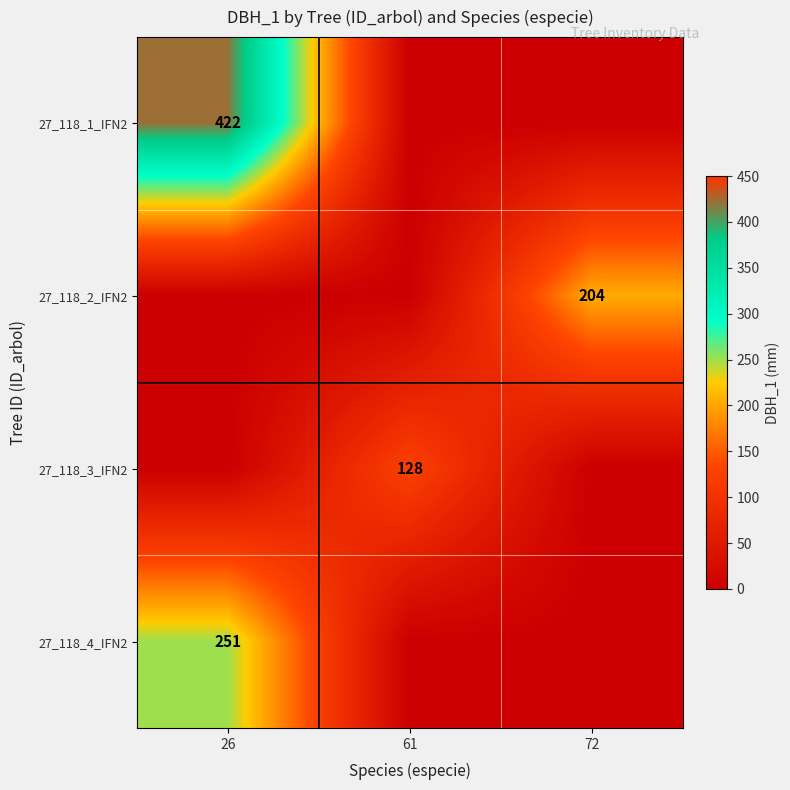

At which category is the sum across all series the highest?

26